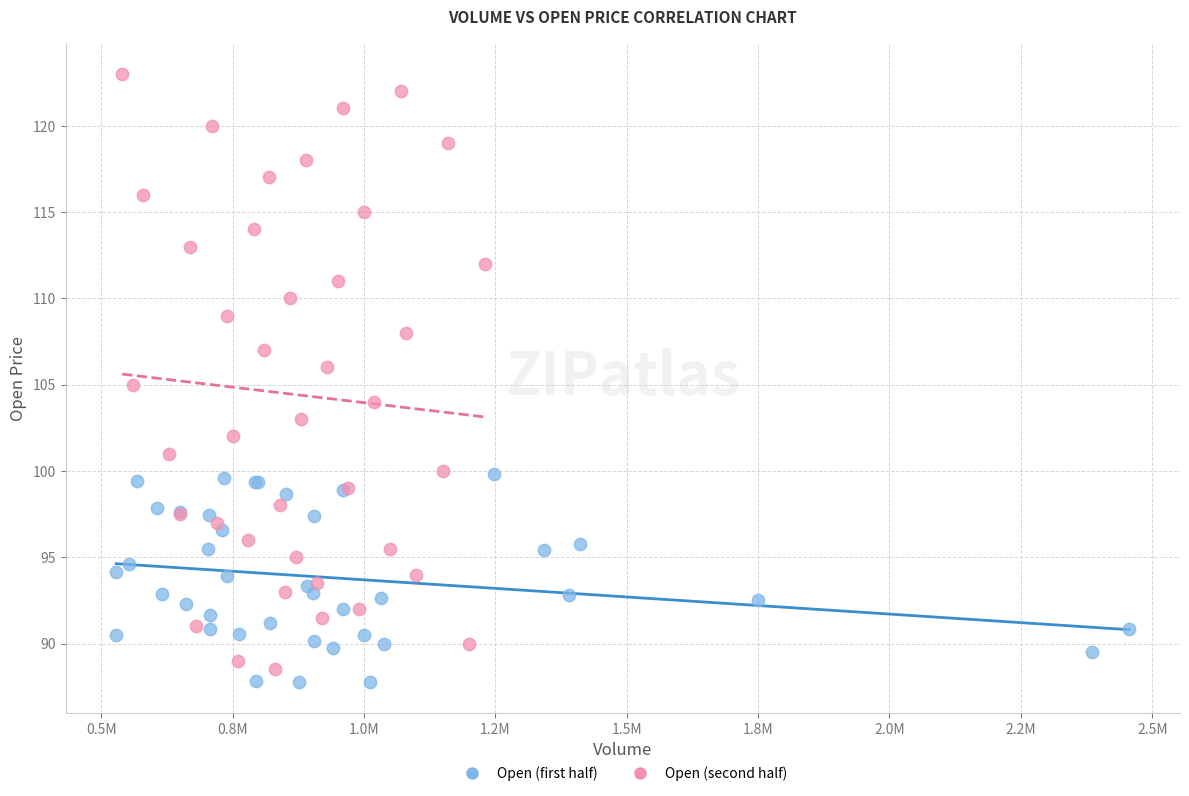

Which series has the largest Y range (max minus min)?

Open (second half)